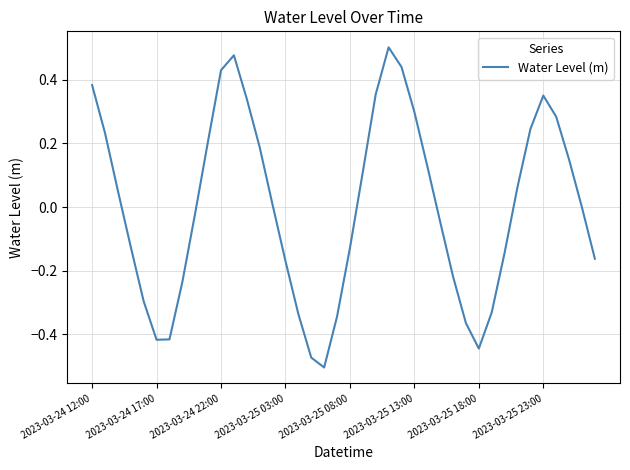

Count the number of data series in this chart.

1